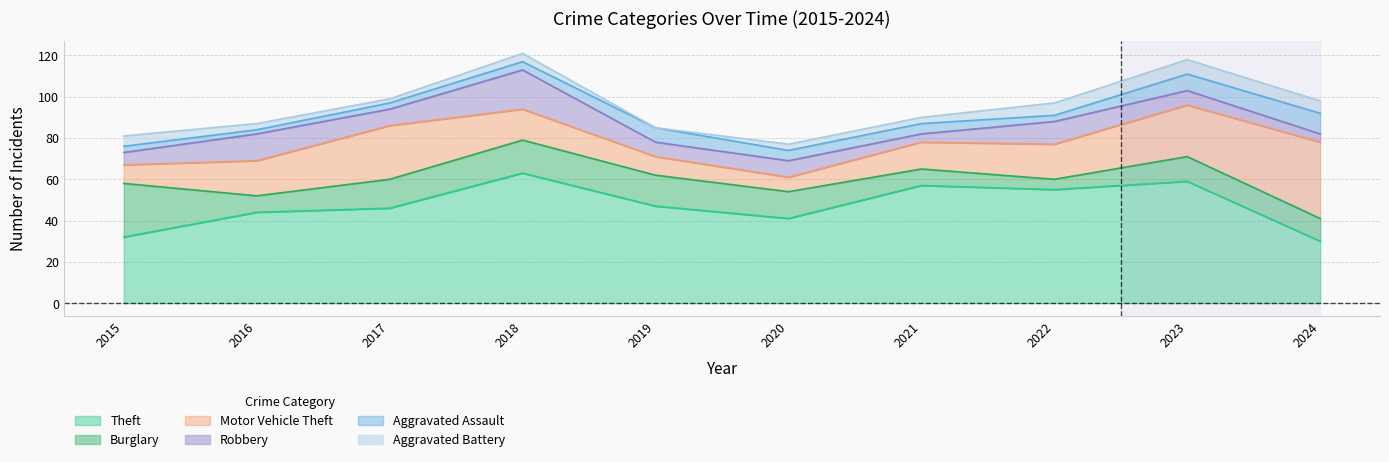

What is the average value of the Burglary series?

13